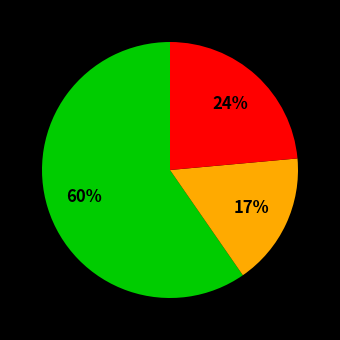

To the nearest percent, what is the difference between the largest and smallest slice percentages?

43%